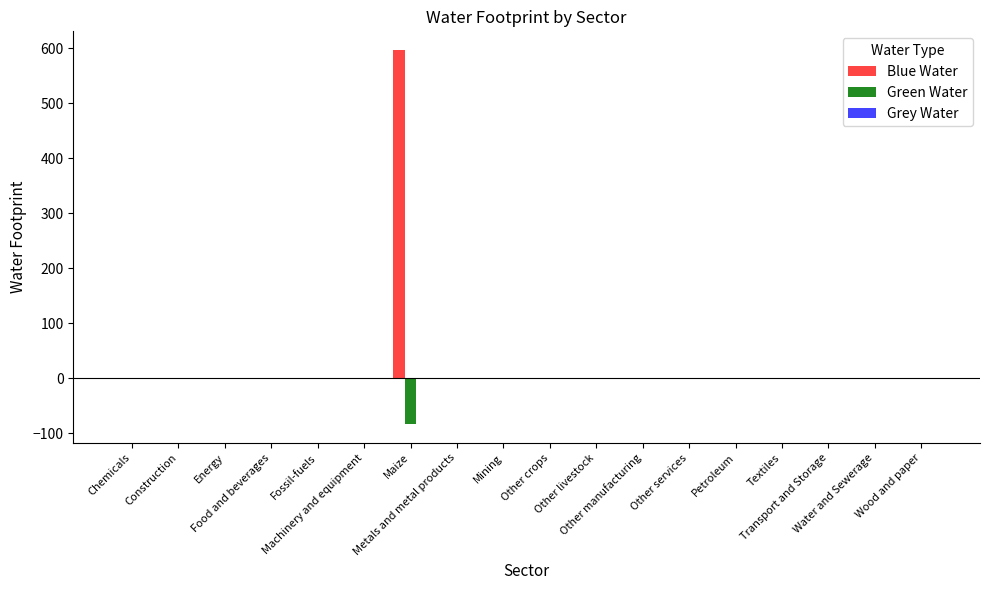

Which series has the largest total across all categories?

Blue Water